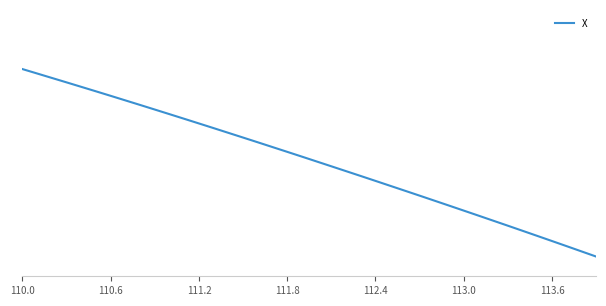

What is the difference between the maximum and minimum values?

1.0